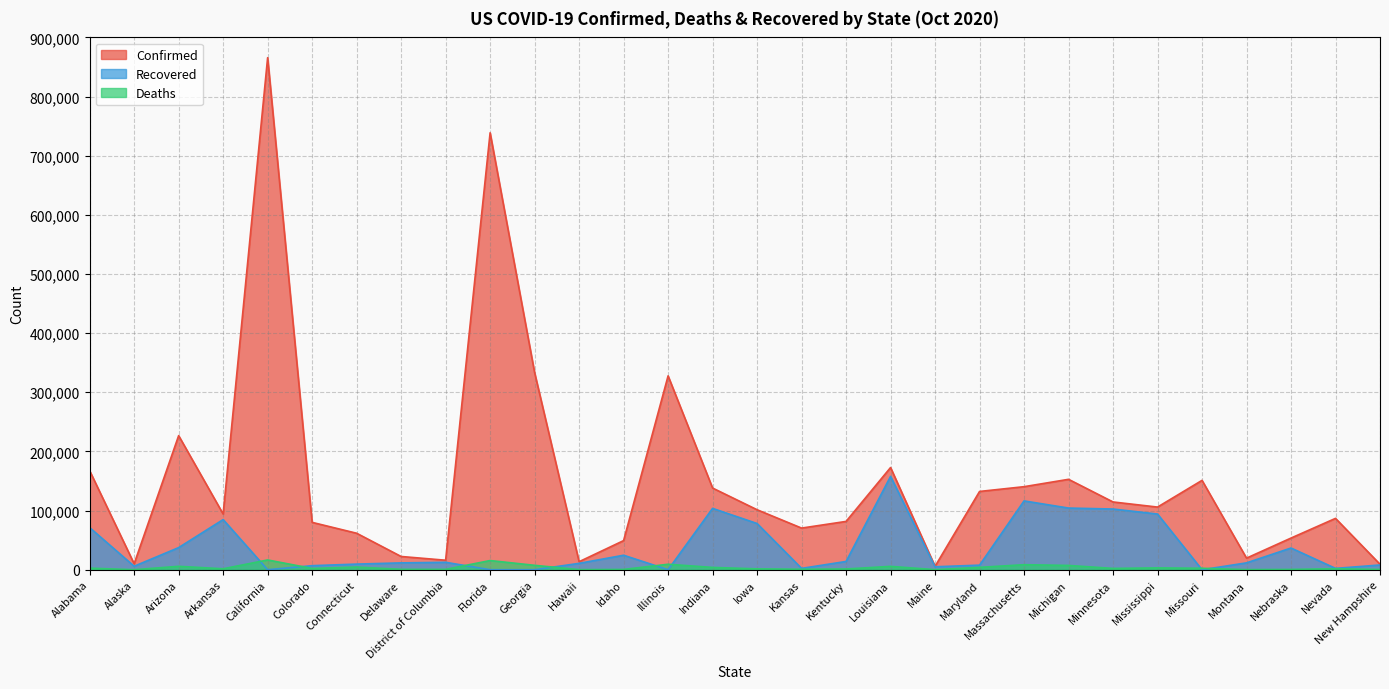

What position from the right is Alaska?

29